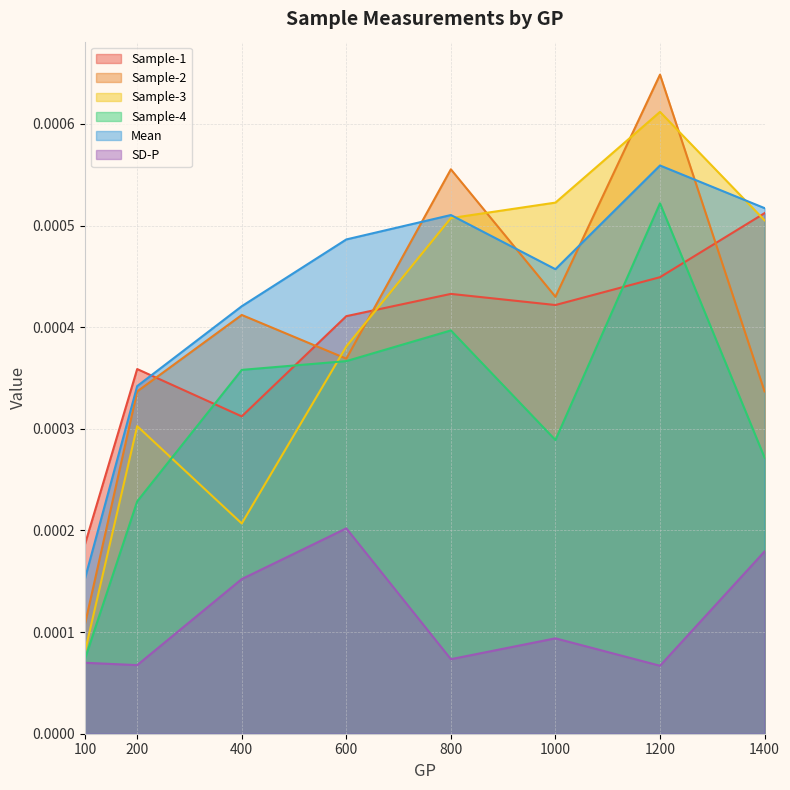

After their last crossing, which series has the higher values: Mean or Sample-2?

Mean